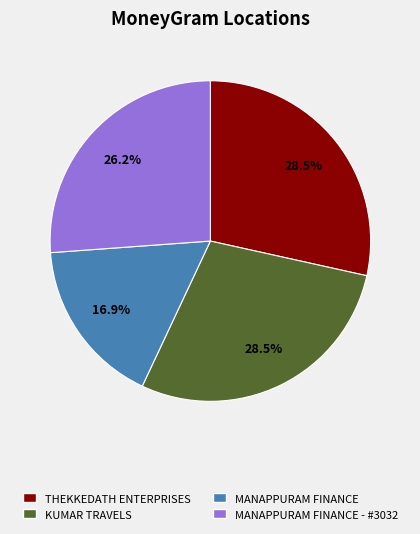

Does any single category account for the majority?

No